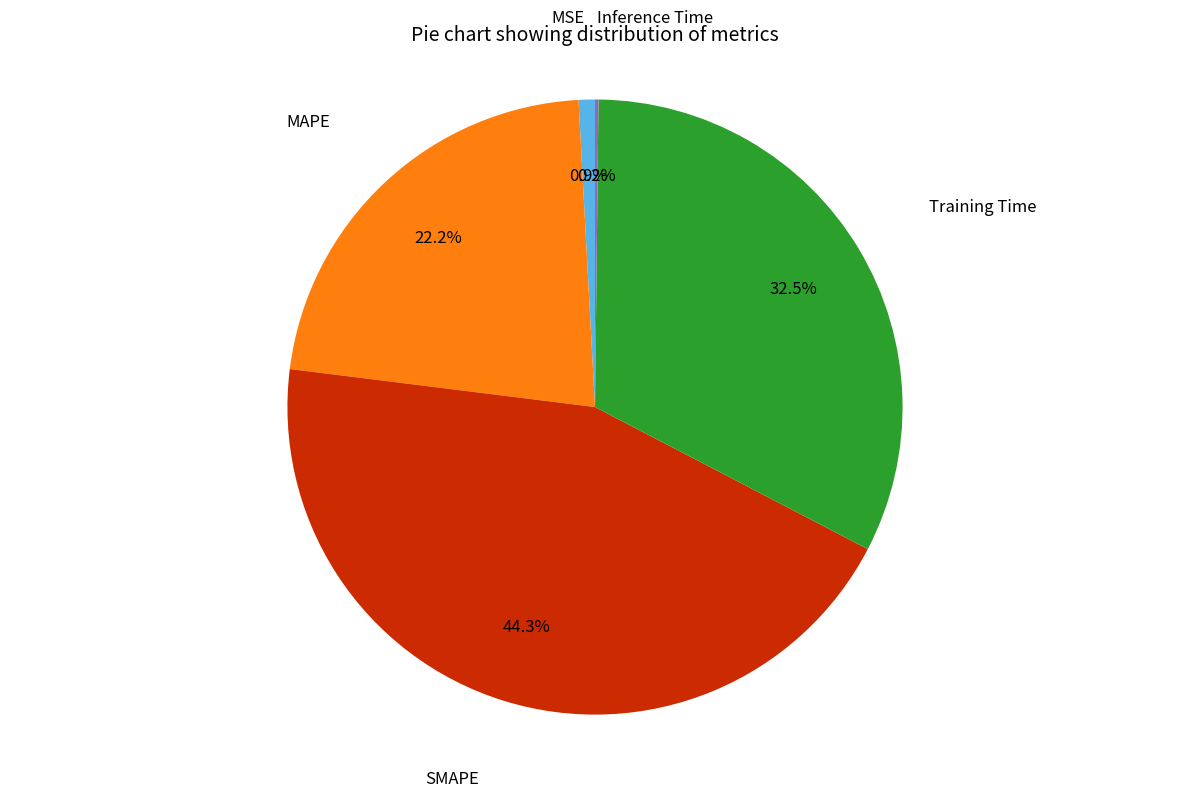

Is there a majority slice in this chart?

No